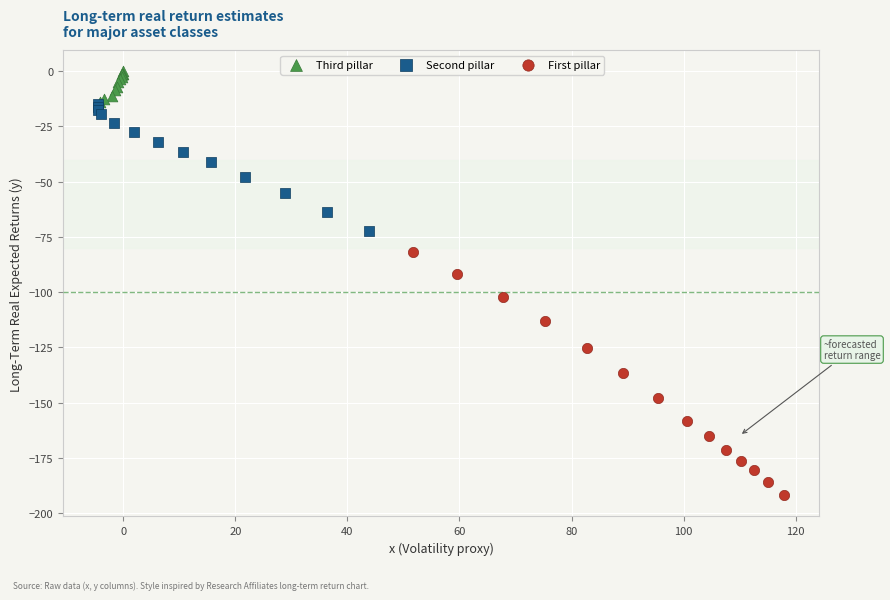

Which series has the widest spread of Y values?

First pillar